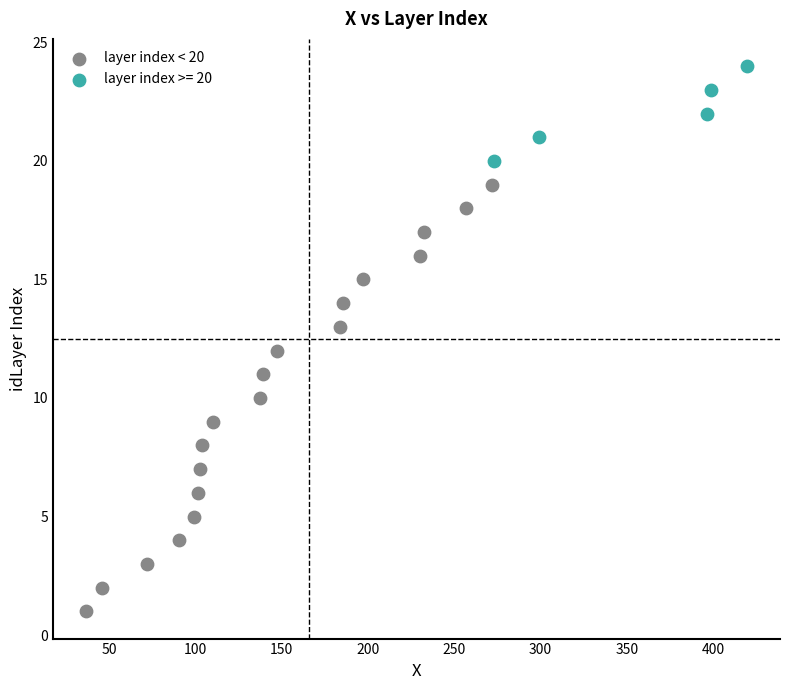

Which series has the widest spread of Y values?

layer index < 20